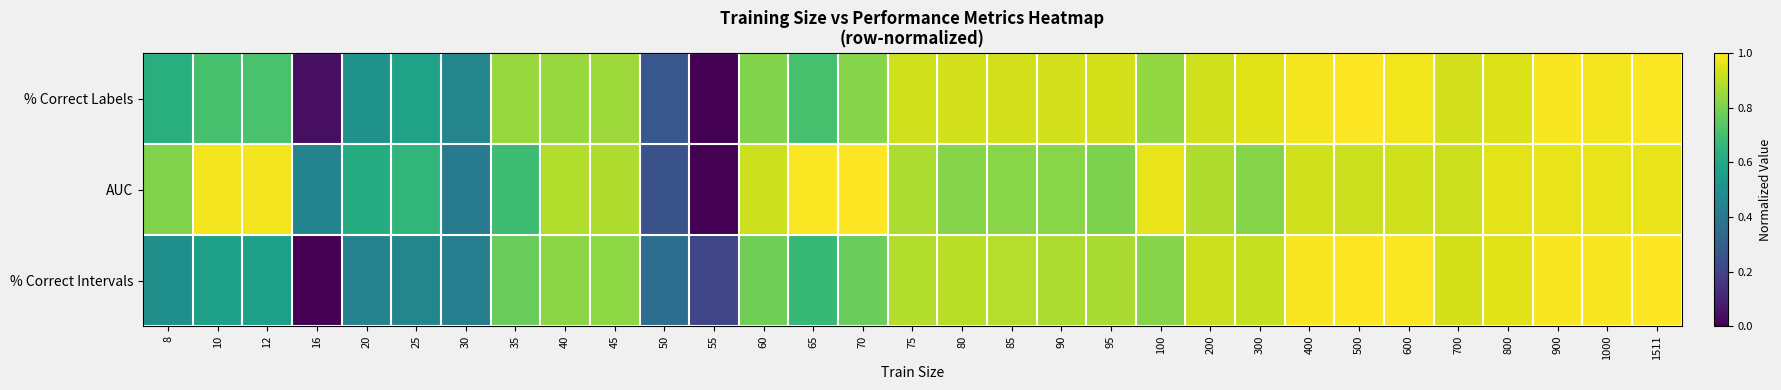

At how many categories does at least one series exceed 0?

31